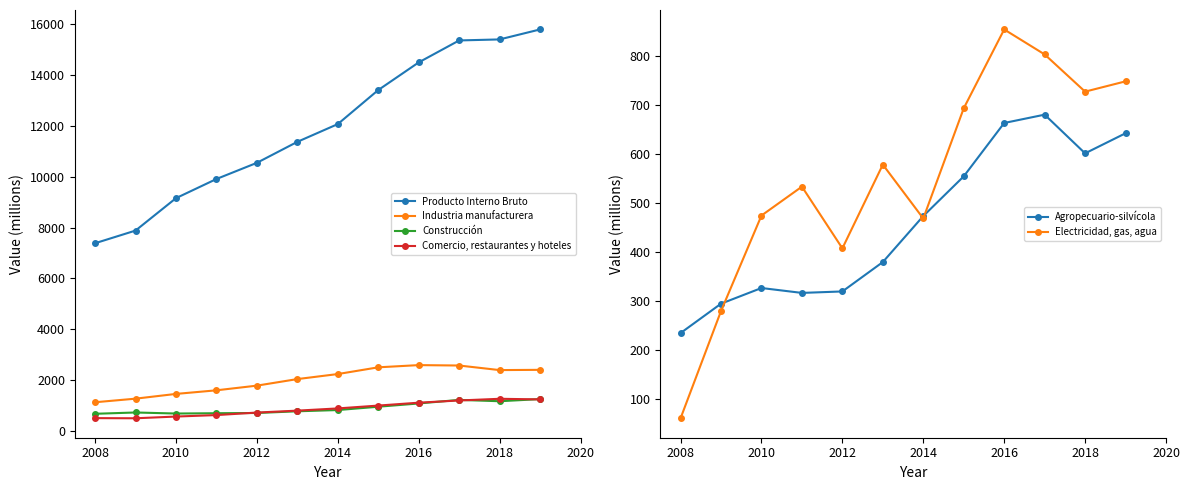

What is the lowest value of the Industria manufacturera series?

1128